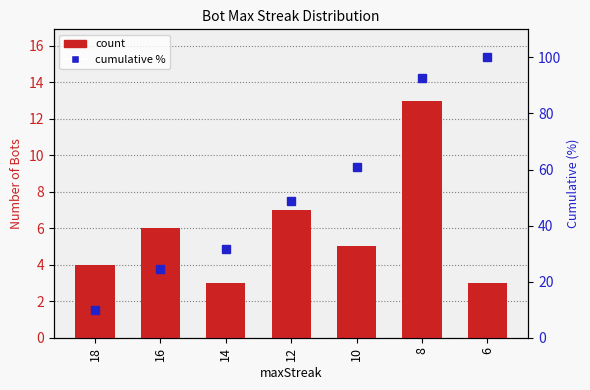

At which label is count closest to 8?

12